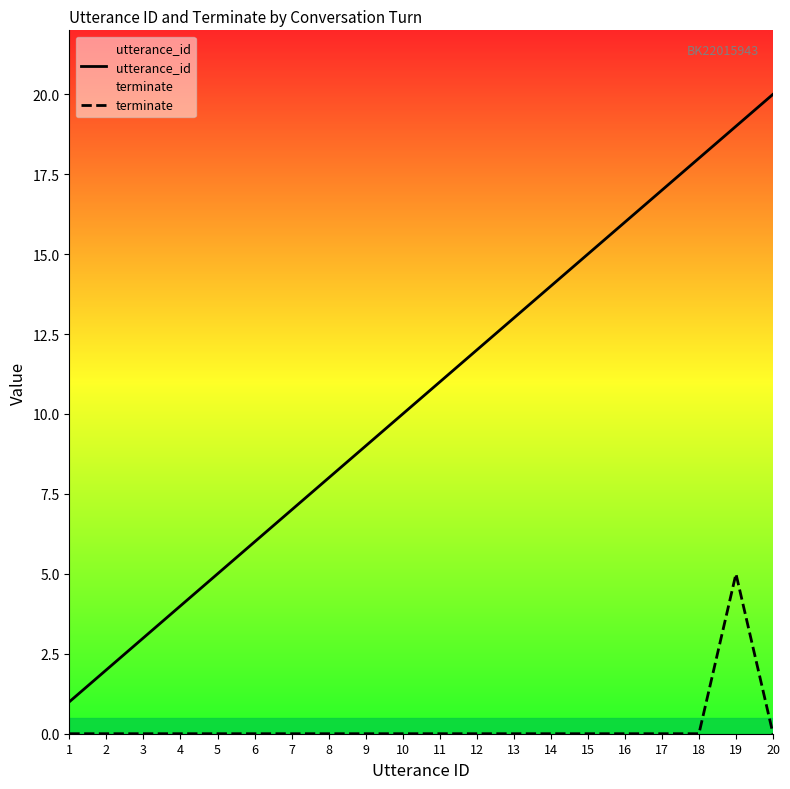

At how many categories does at least one series exceed 7?

13